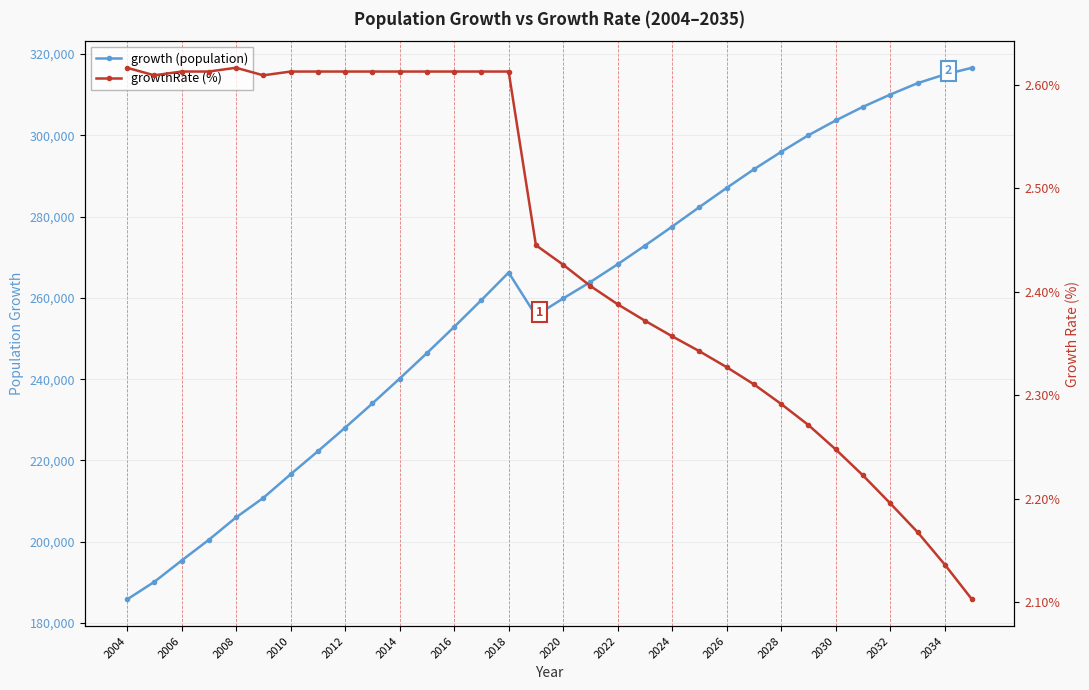

What is the difference between the second highest and minimum values in the growth (population) series?

129168.0